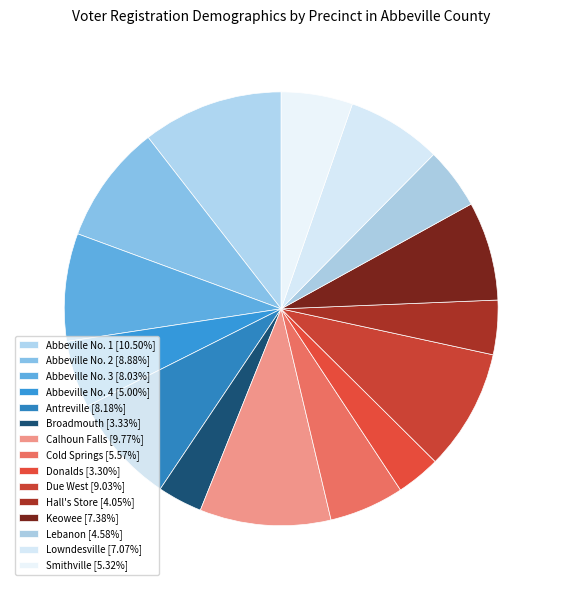

Is the sum of Due West and Cold Springs greater than half?

No